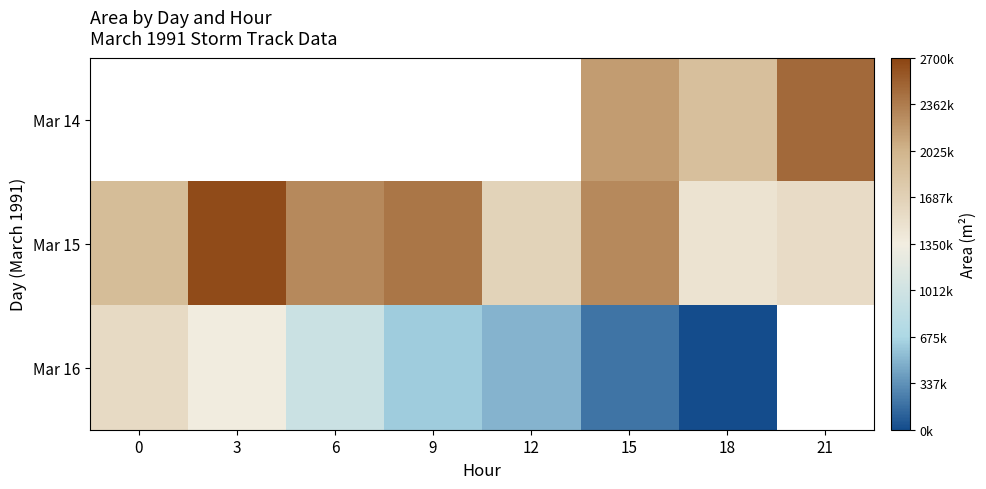

What is the difference between the maximum and minimum values in the Mar 16 series?

1572500.0